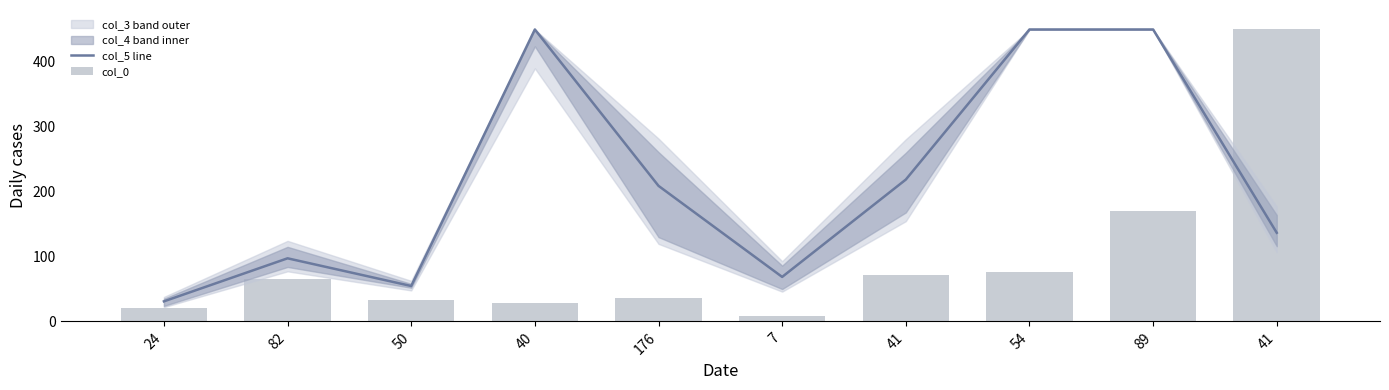

What is the value of the col_0 bar at the 10th from the left?

72.0